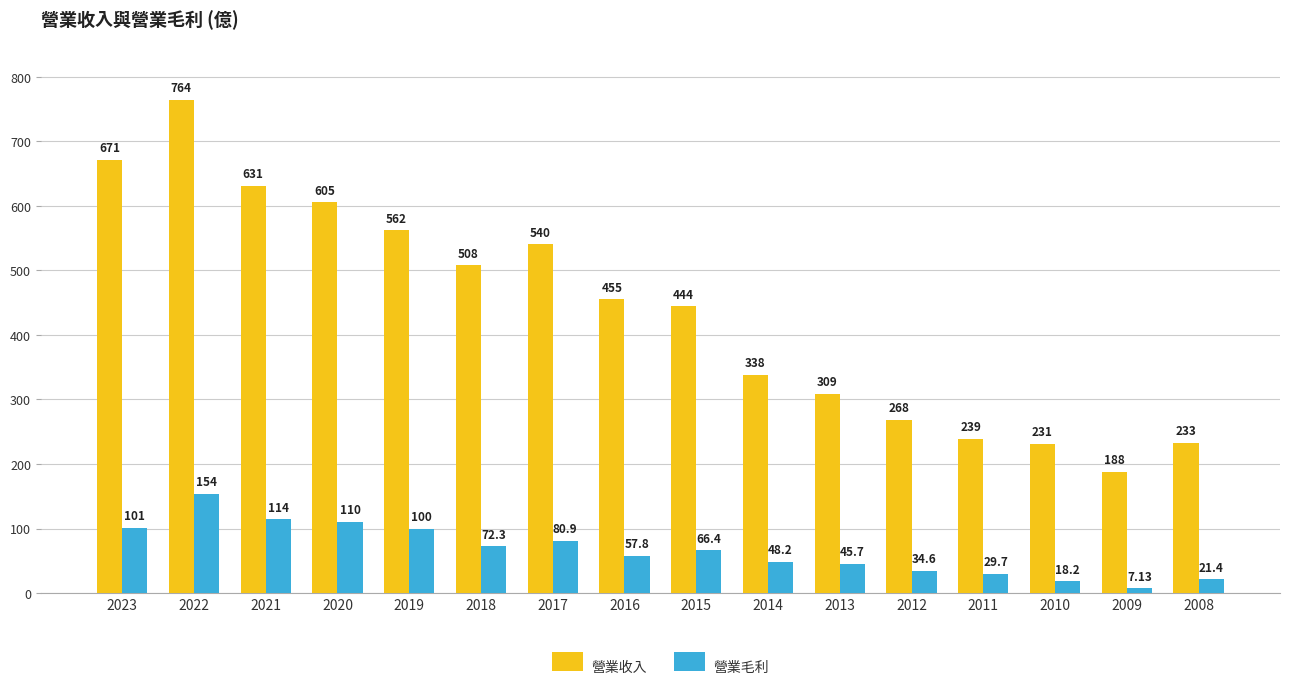

What is the spread (max minus min) of values at 2008?

211.6